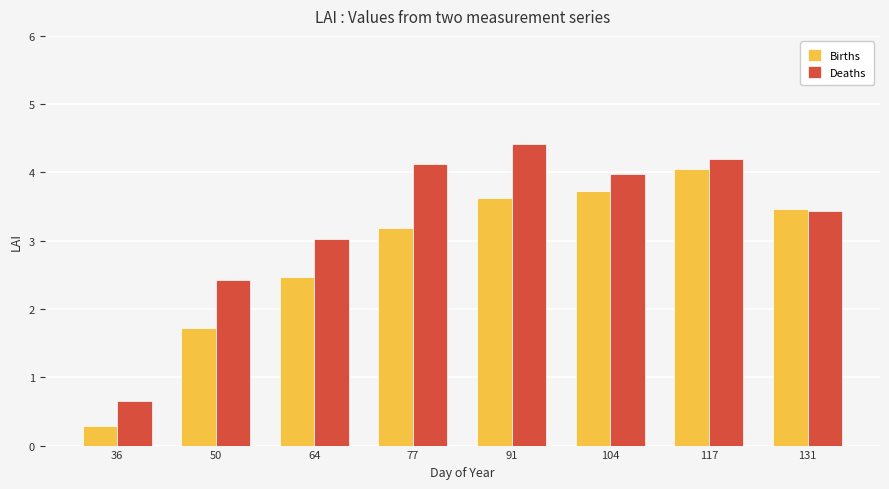

What are all the series names shown in the legend?

Births, Deaths